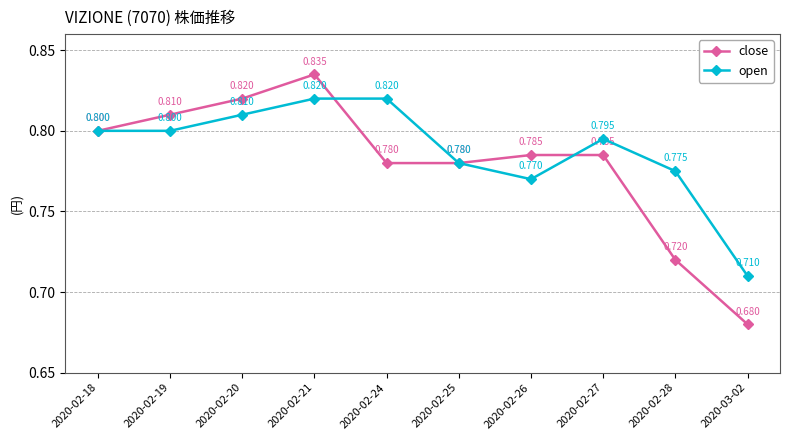

What position from the left is 2020-02-18?

1